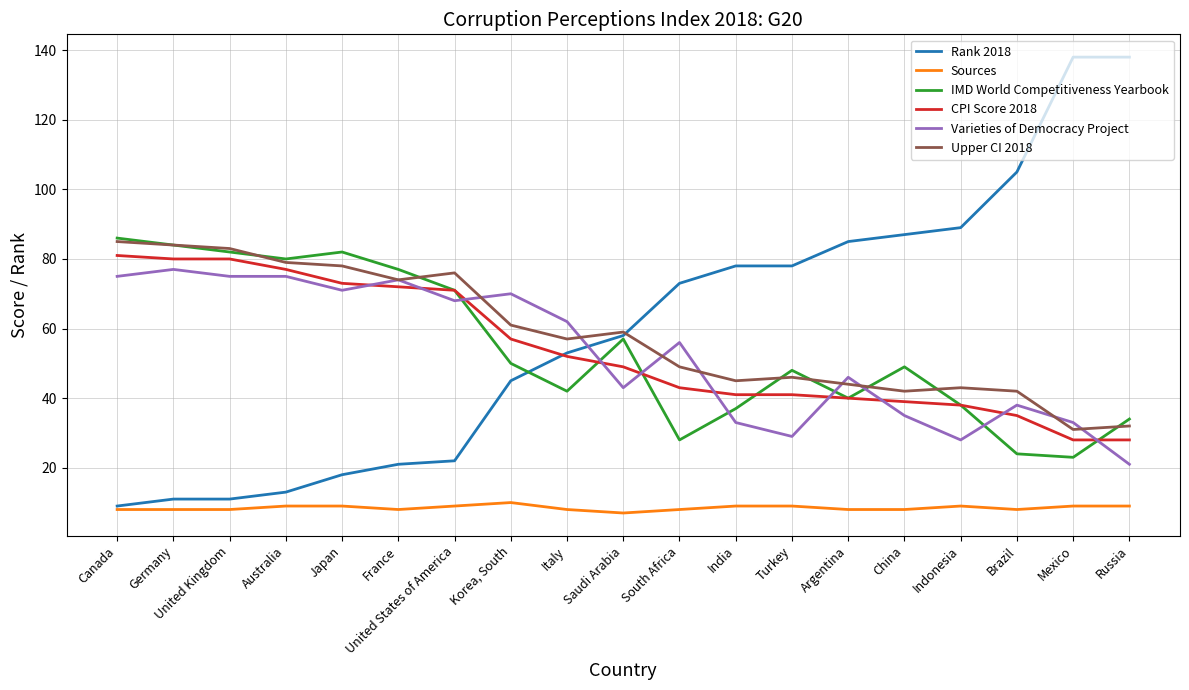

Does the chart display data point markers on the line(s)?

No